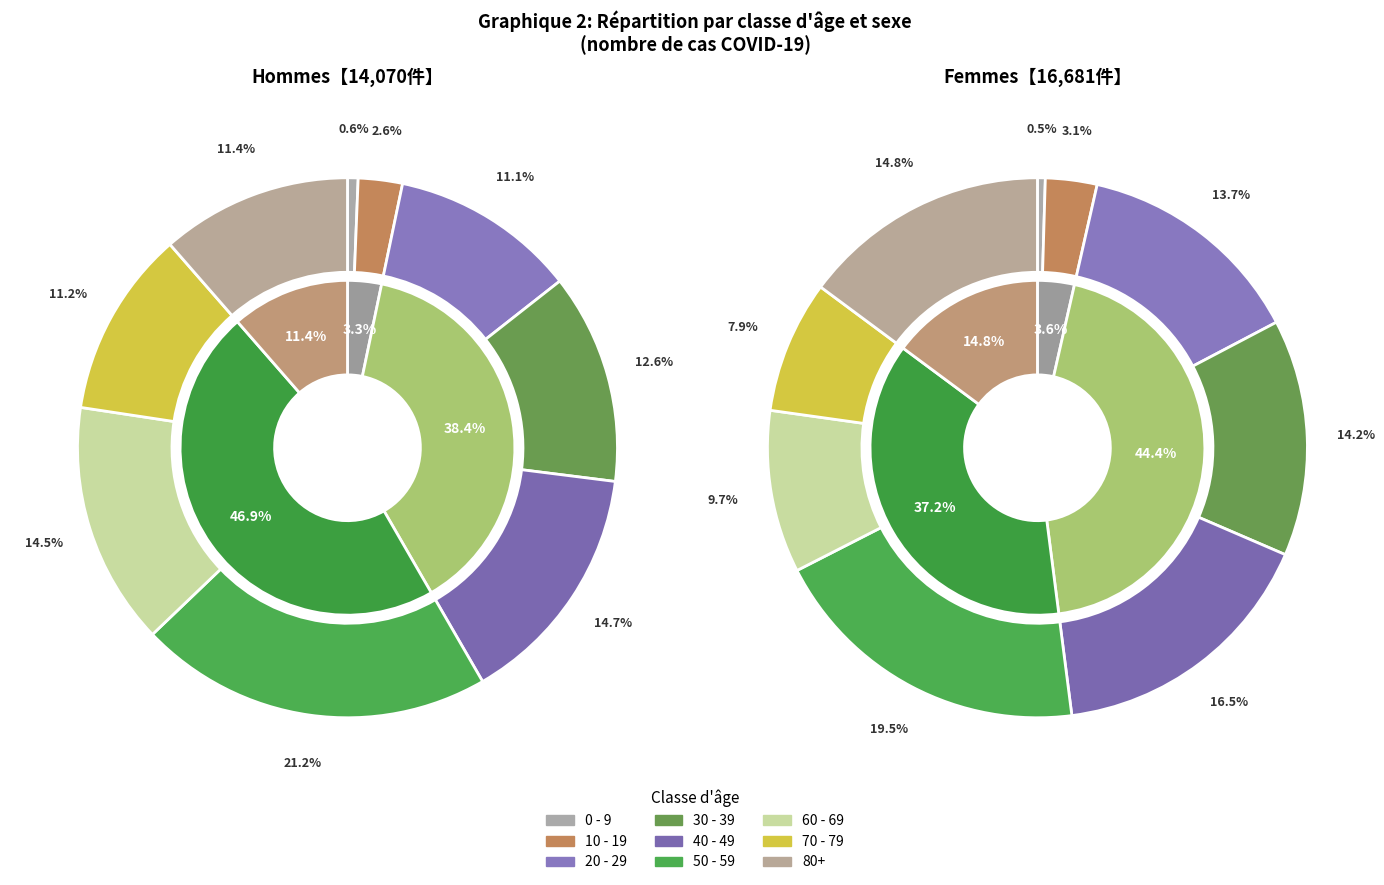

How many slices are in this pie chart?

9